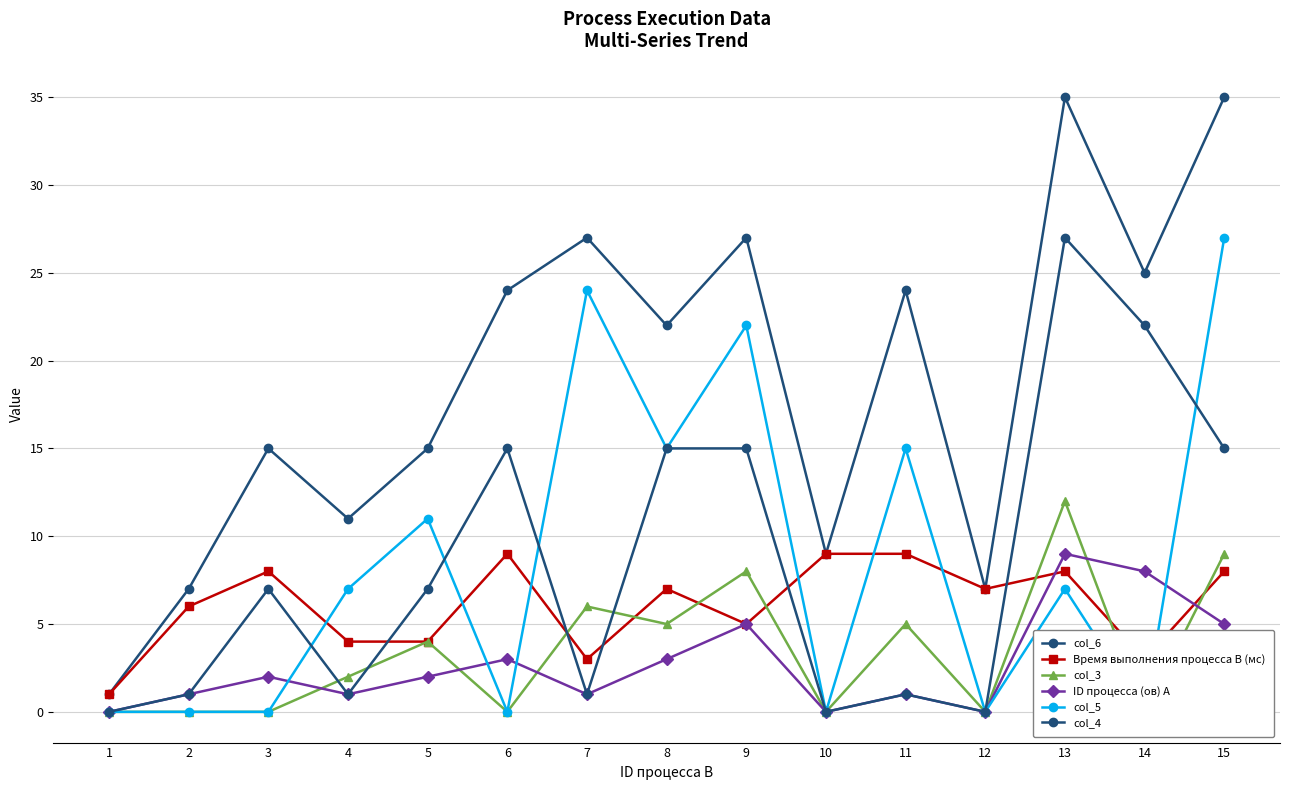

Is it true that col_6 equals 12 at 12?

False